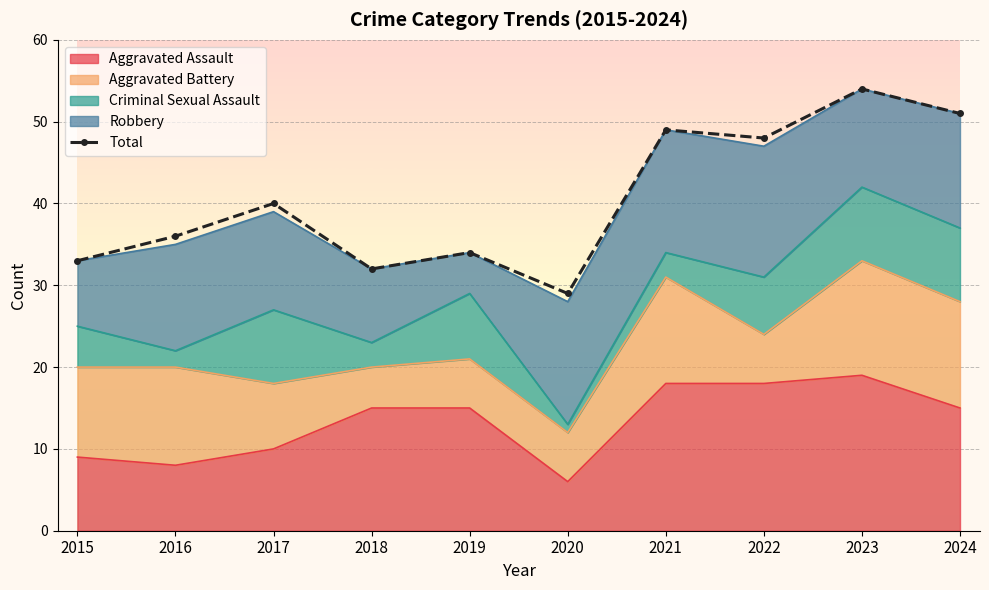

Reading left to right, extract all data points from this chart.

33	36	40	32	34	29	49	48	54	51